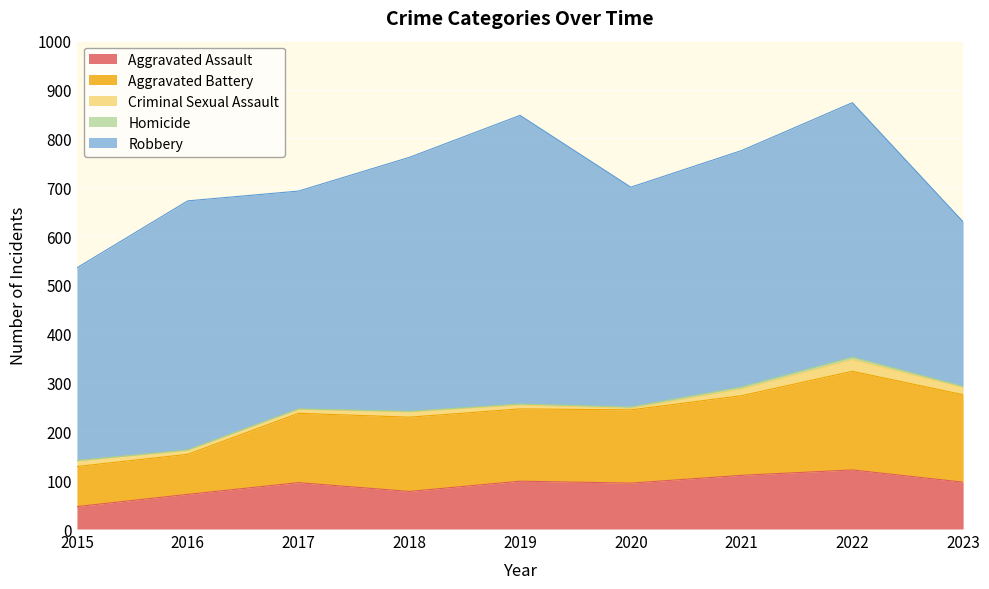

The Robbery series shows 484 at 2021. True or false?

True